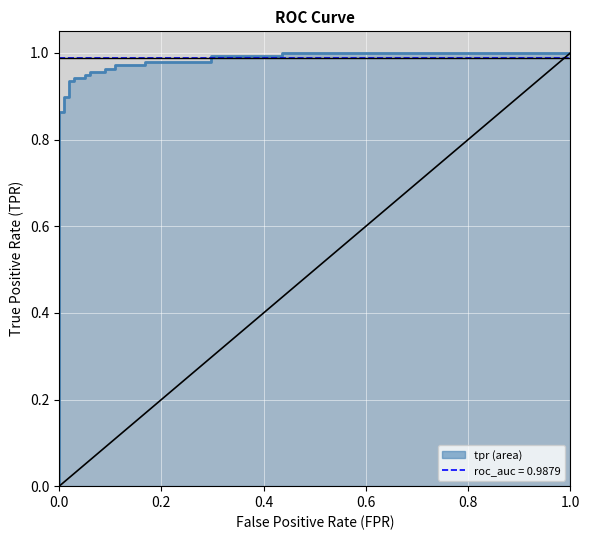

True or false: roc_auc has more than 0 interior local peaks.

False